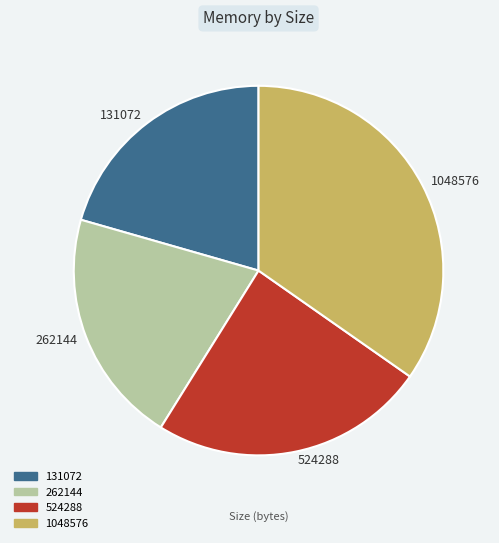

Combined, do 262144 and 524288 account for over 50%?

No